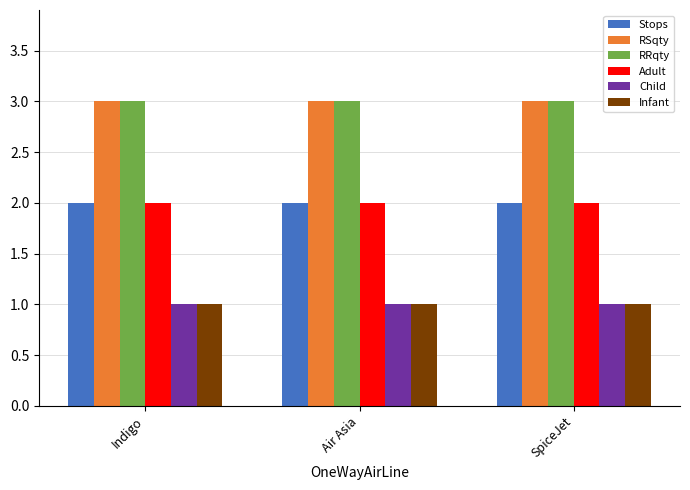

What are all the series names shown in the legend?

Stops, RSqty, RRqty, Adult, Child, Infant